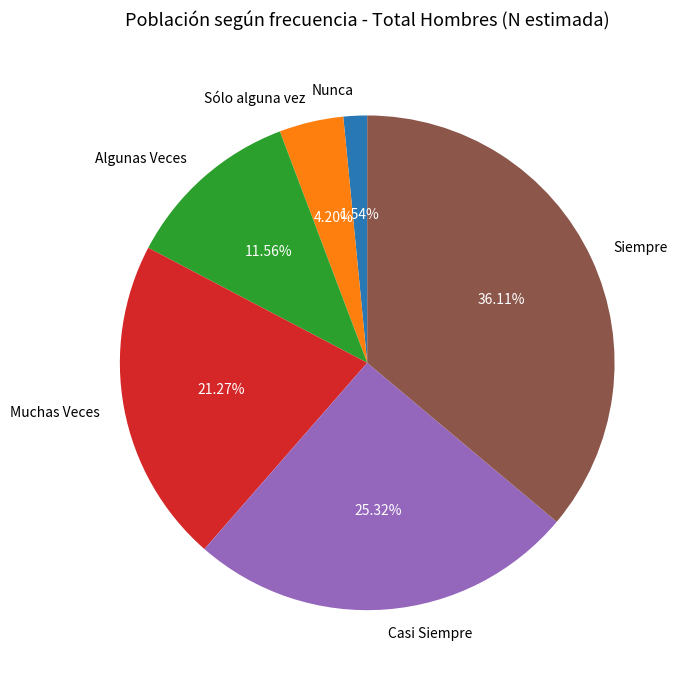

To the nearest percent, what percentage of the pie is Muchas Veces?

21%